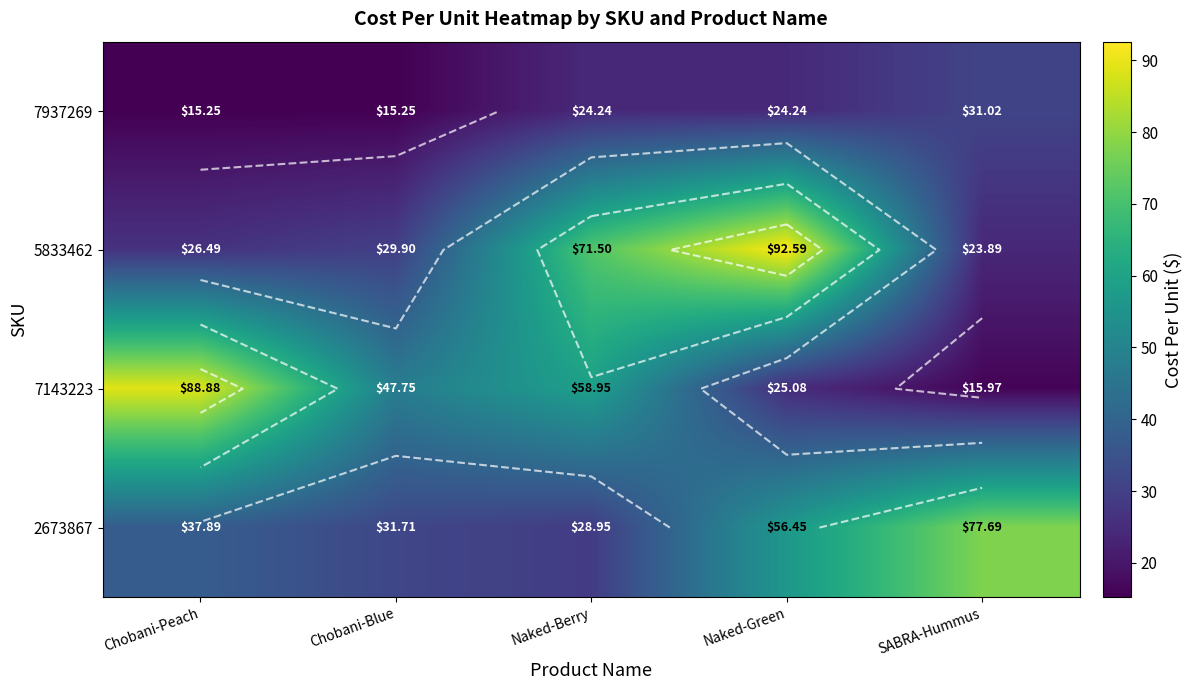

How many series are shown in this chart?

4